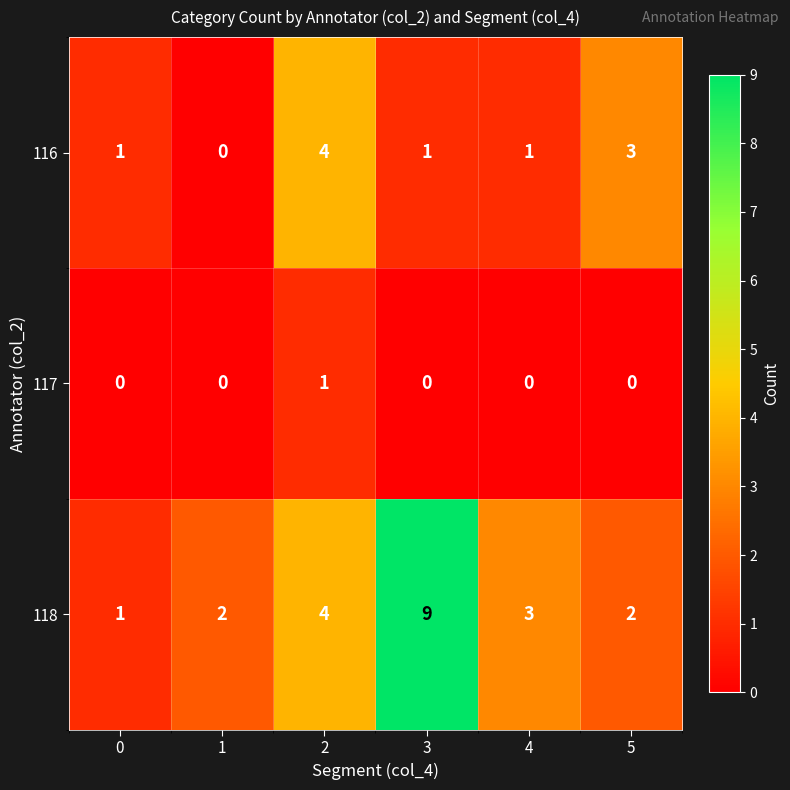

Reading left to right, extract all data points from this chart.

116: 1	0	4	1	1	3
117: 0	0	1	0	0	0
118: 1	2	4	9	3	2